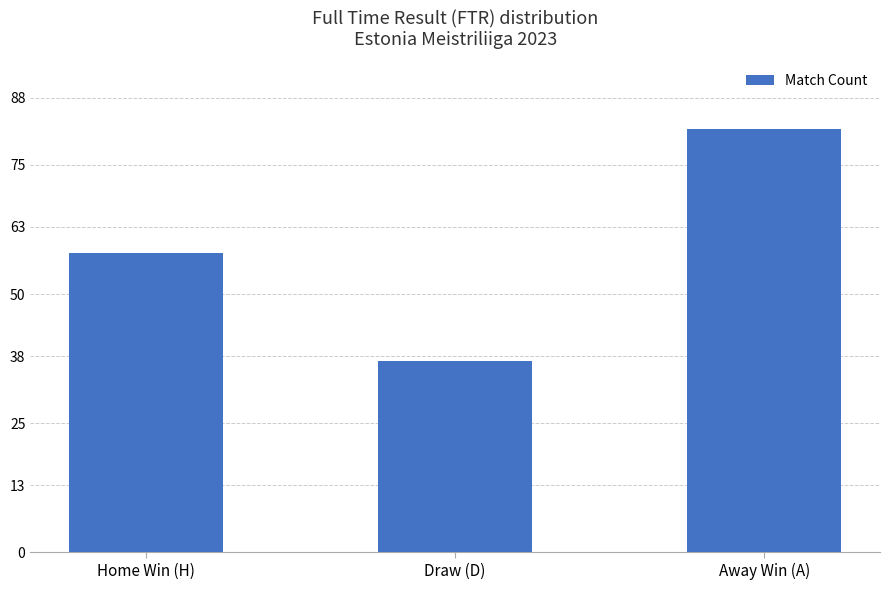

How many bars are there in total?

3